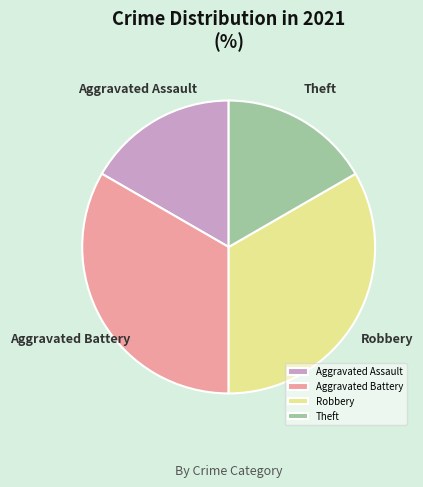

True or false: Robbery accounts for 33% of the total.

True